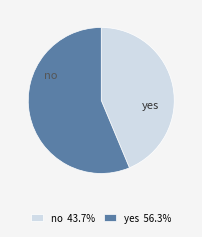

The yes slice represents 56% of the pie. True or false?

True